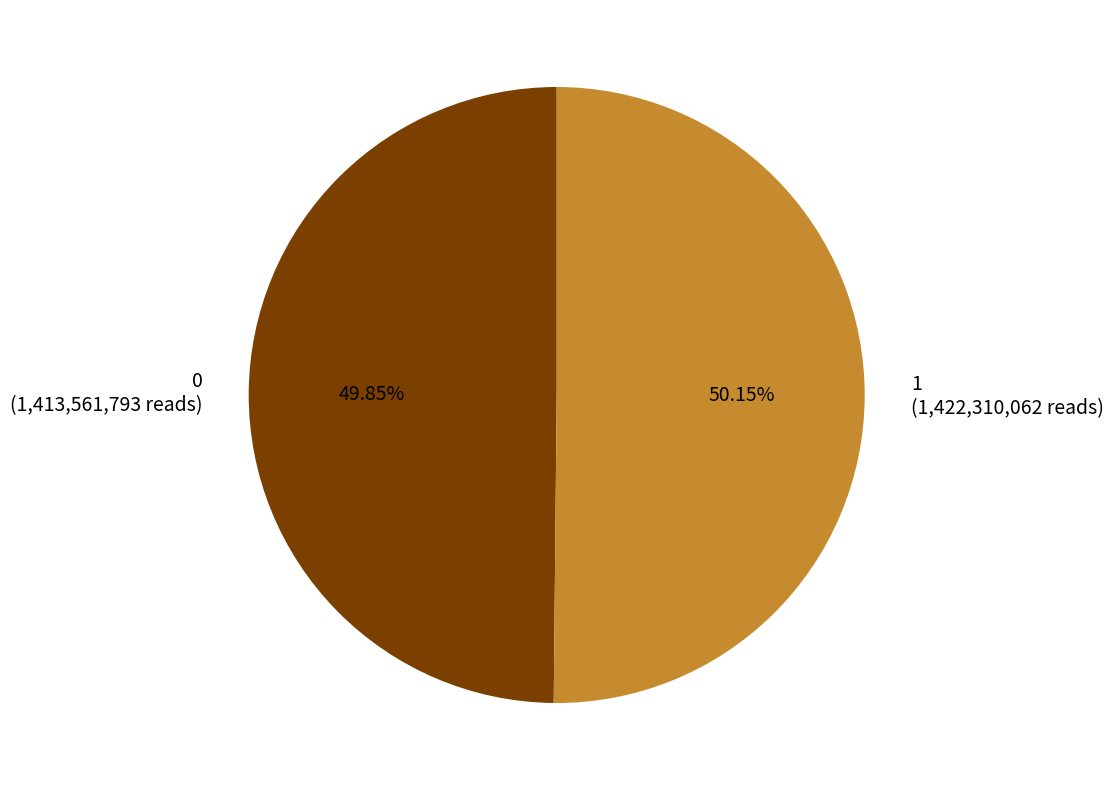

Count the number of slices in the pie.

2